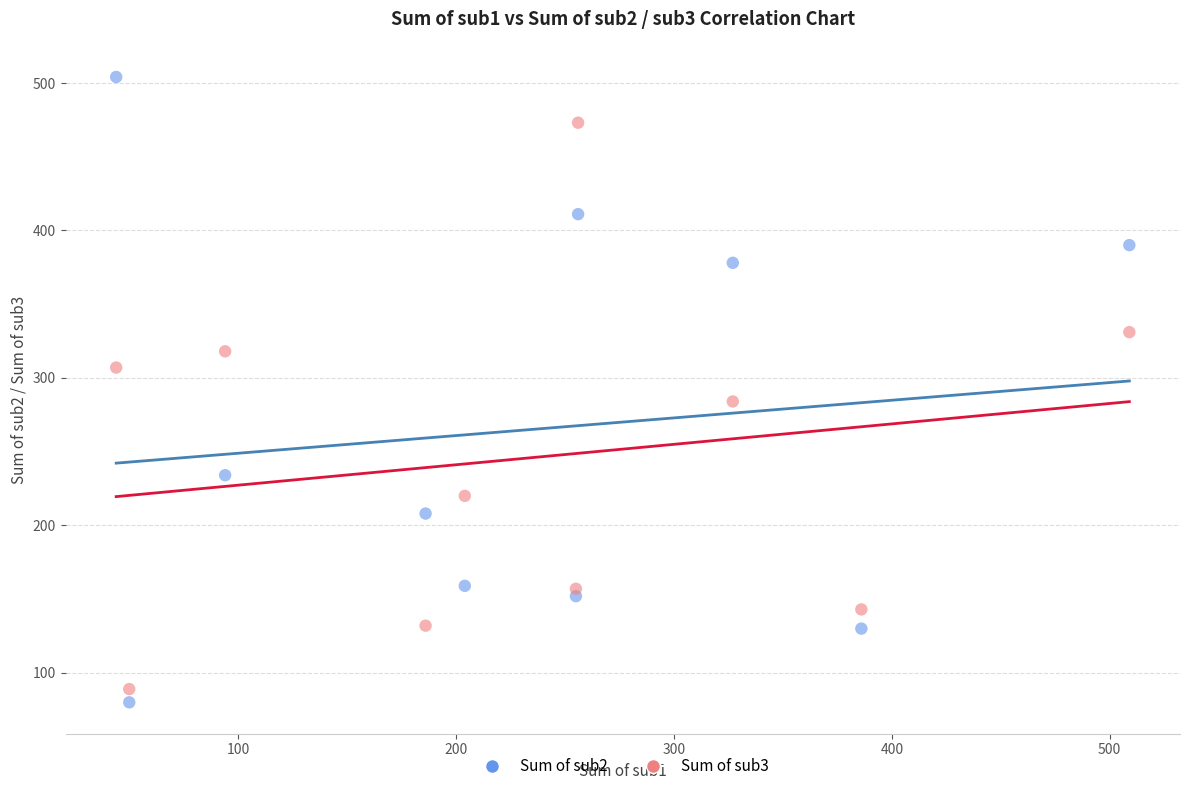

Across all series, what Y value is closest to 292?

284